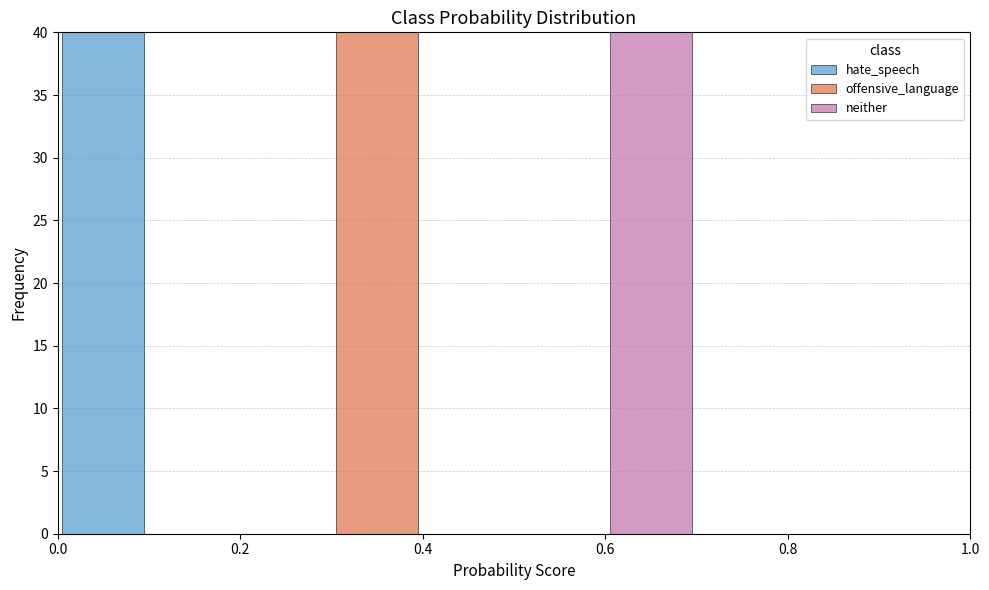

What is the total height of the stacked bar covering 0.0 to 0.1 on the x-axis? The values are not printed on the chart, so give them approximately, as read against the axis.

40